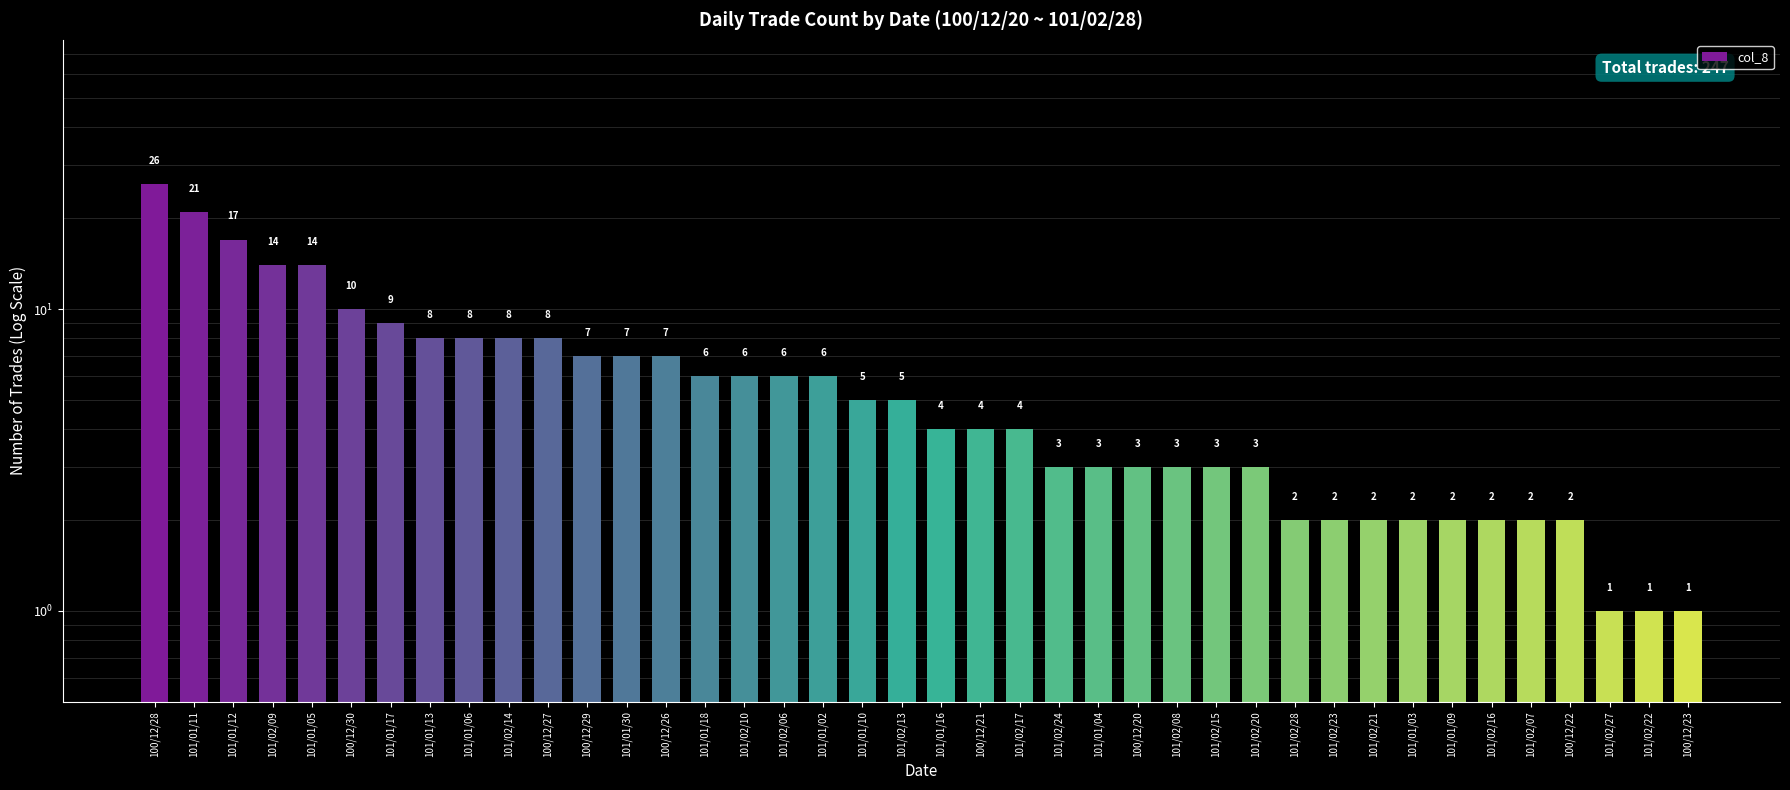

At which label does the data first exceed 5?

100/12/28